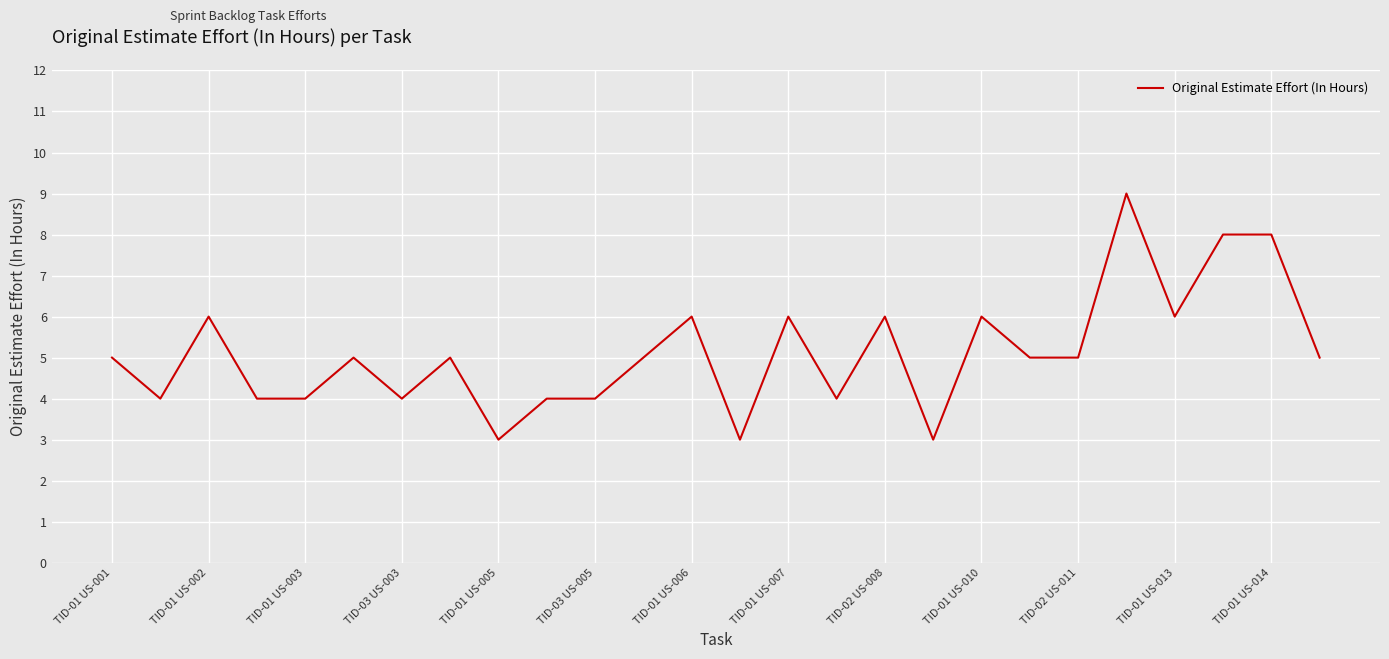

Reading left to right, transcribe all the data shown in this chart.

5	4	6	4	4	5	4	5	3	4	4	5	6	3	6	4	6	3	6	5	5	9	6	8	8	5